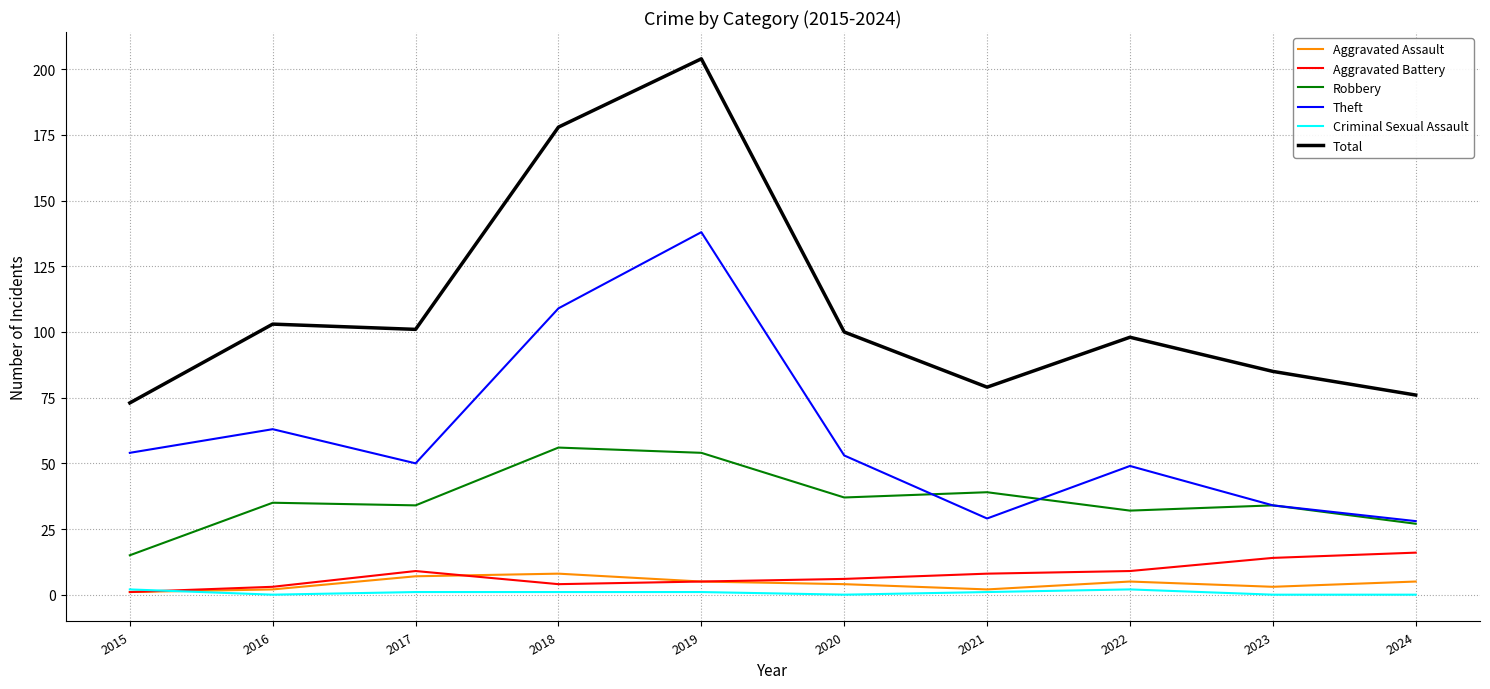

Is the value of Total at 2019 greater than the value of Robbery at 2022?

Yes